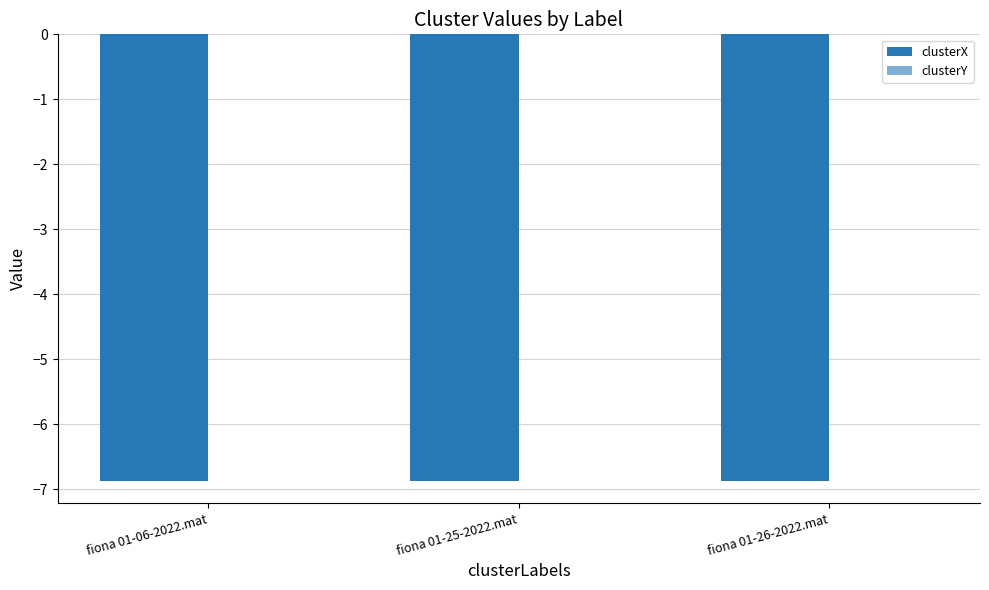

List the labels in order of clusterY value, smallest first.

fiona 01-06-2022.mat, fiona 01-25-2022.mat, fiona 01-26-2022.mat